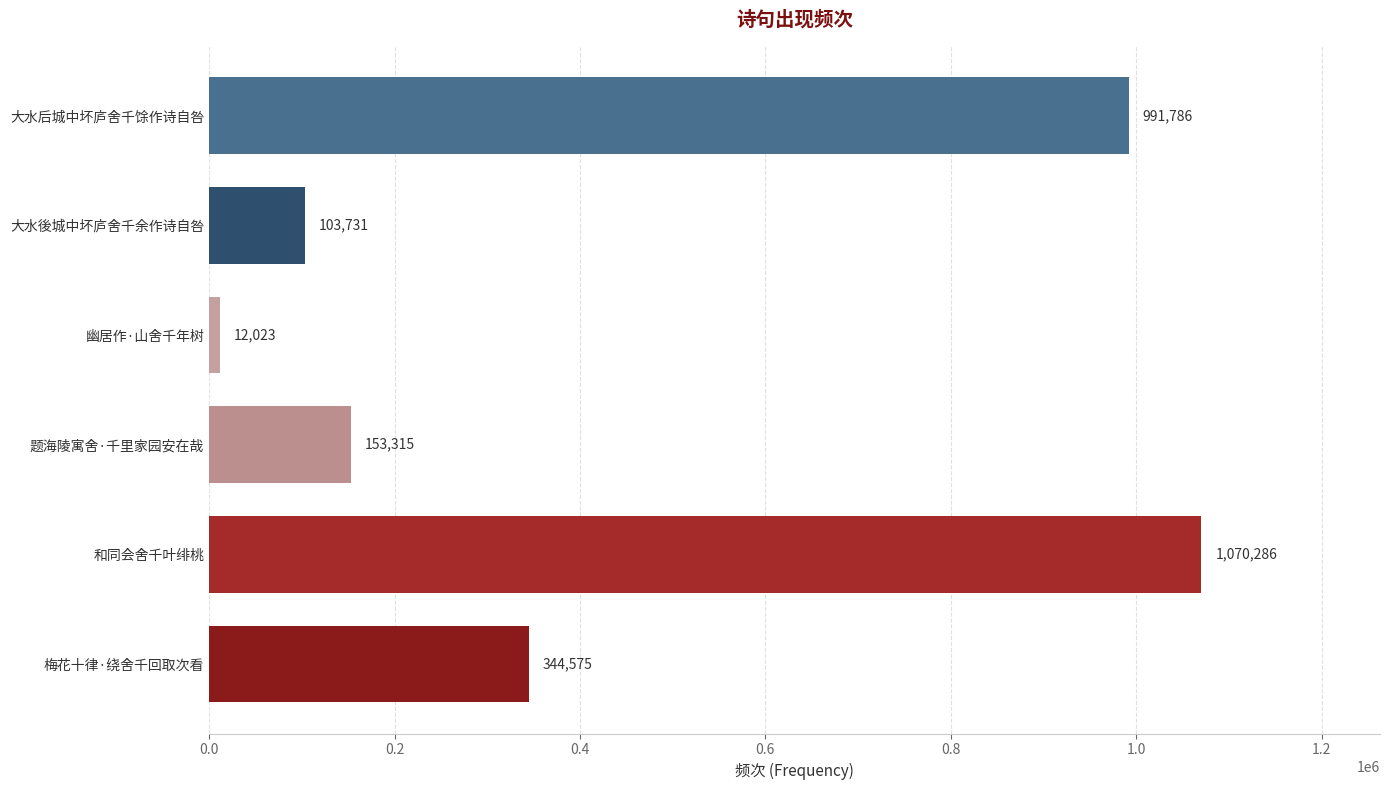

The value at 幽居作·山舍千年树 is 12023. True or false?

True